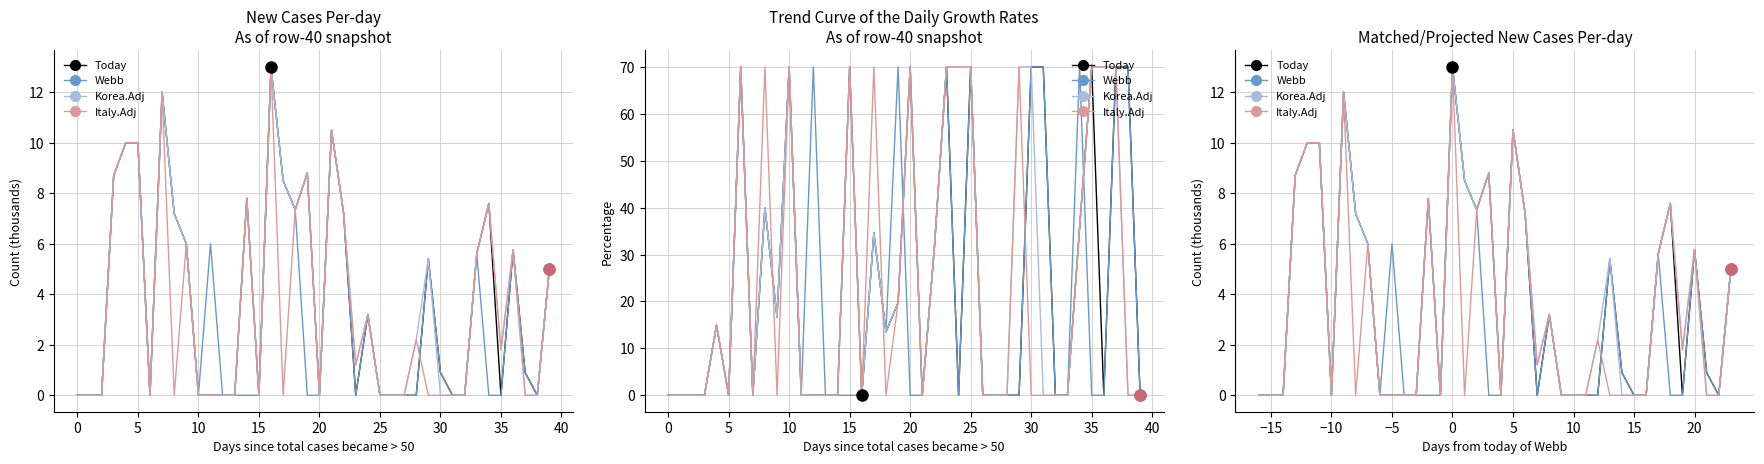

How many times do Webb and Italy.Adj cross each other?

1